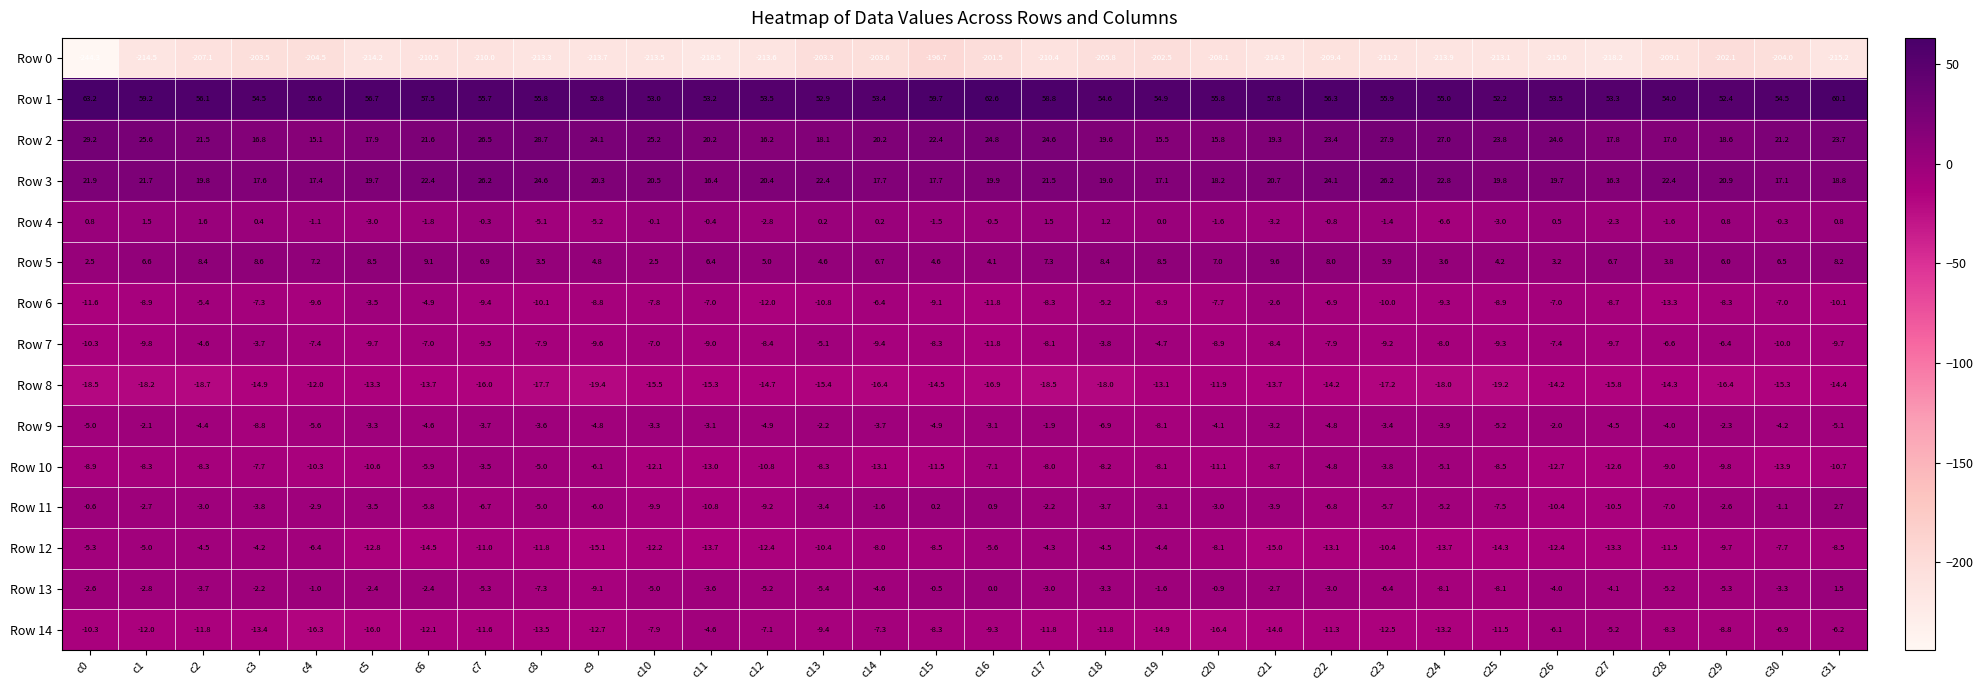

Which series has the largest range (max minus min)?

Row 0